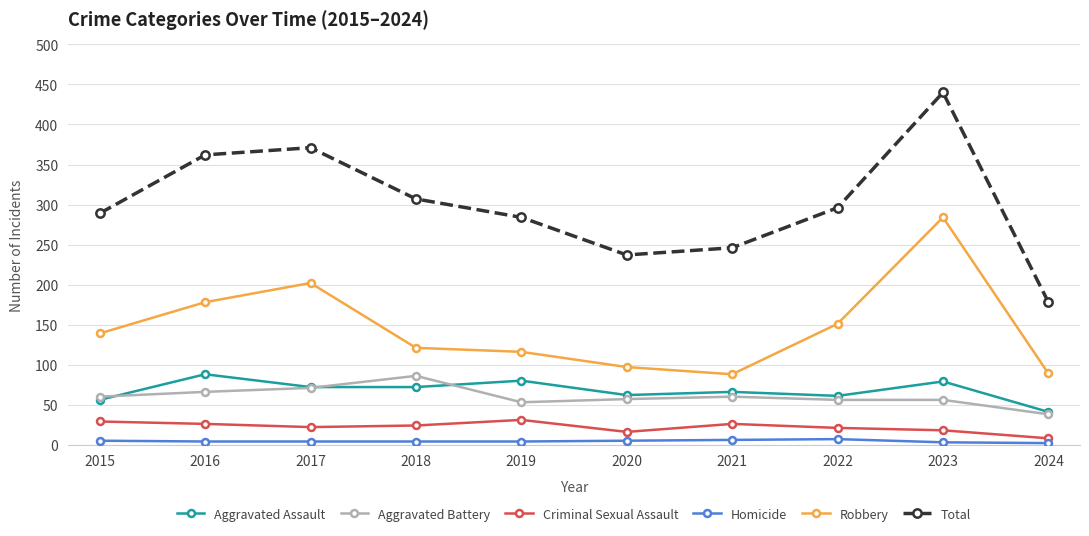

True or false: Homicide and Aggravated Battery cross at least once.

False